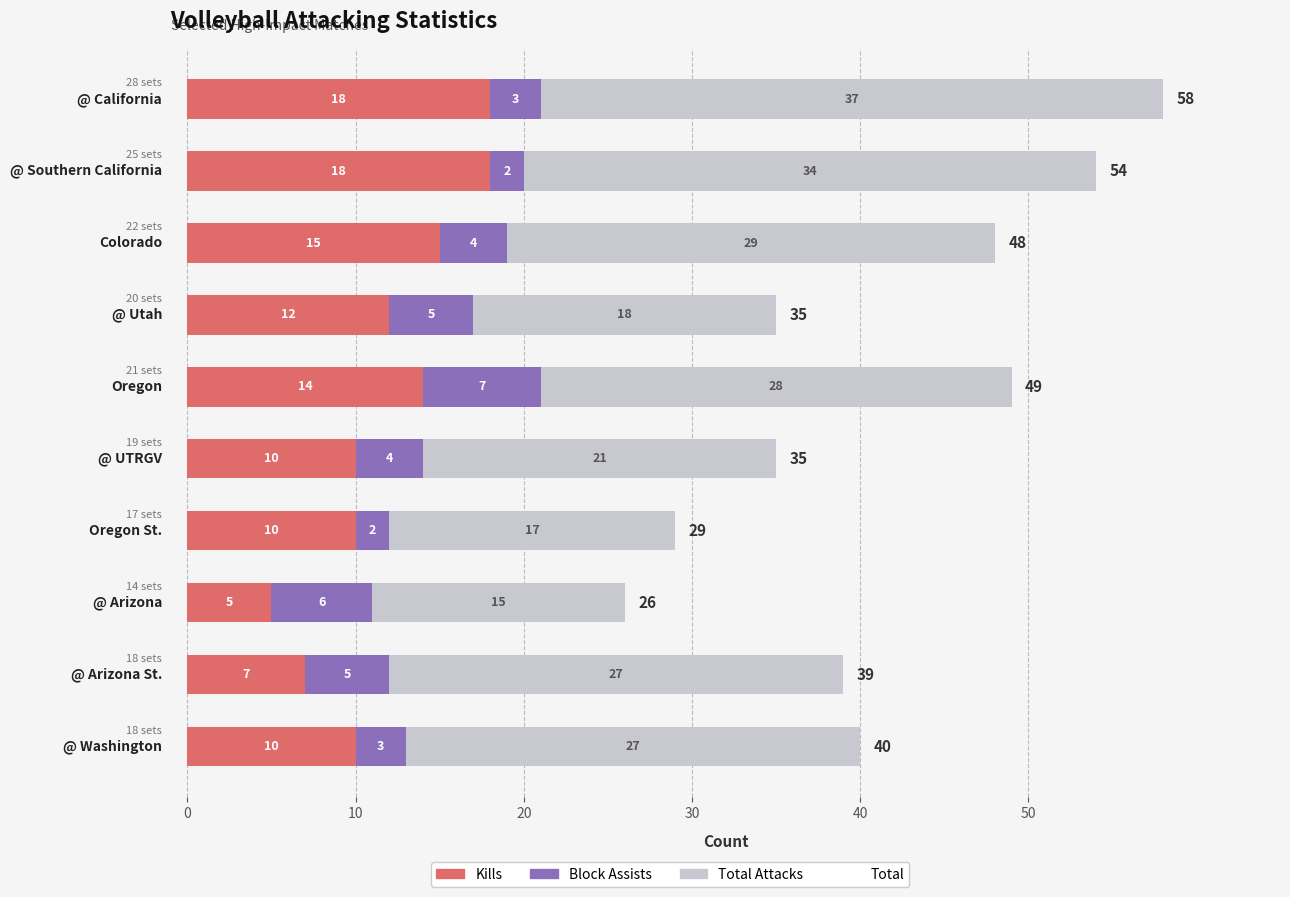

What is the difference between the maximum and minimum values in the Kills series?

13